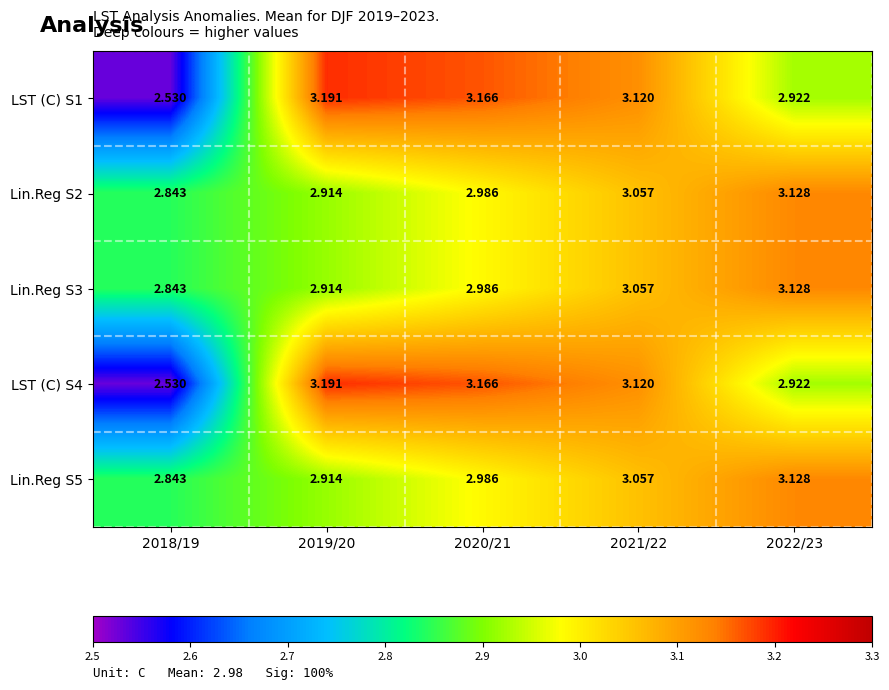

Is the value of Lin.Reg S2 at 2019/20 greater than the value of Lin.Reg S5 at 2022/23?

No